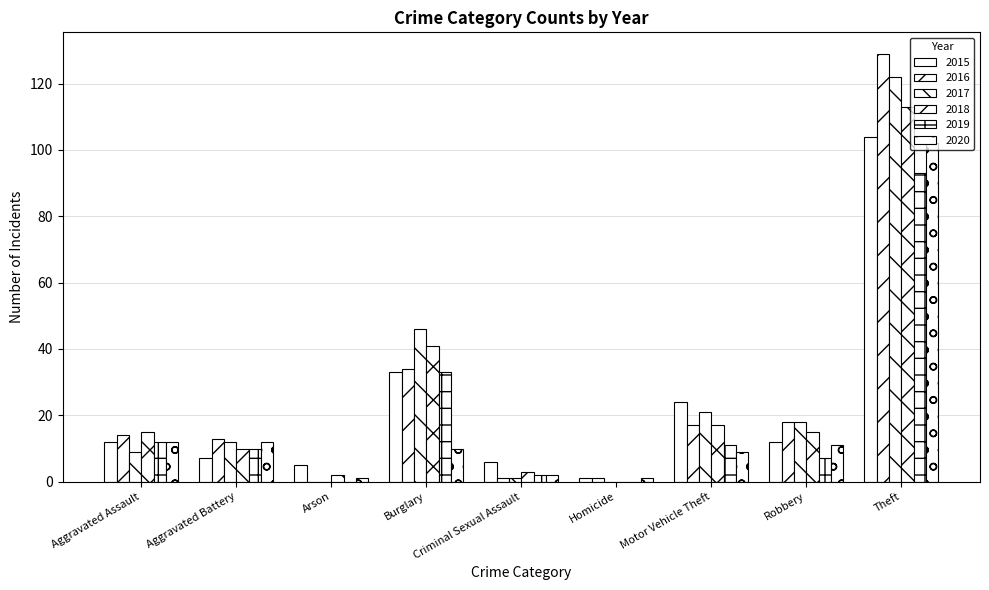

How many categories are shown in the chart?

9